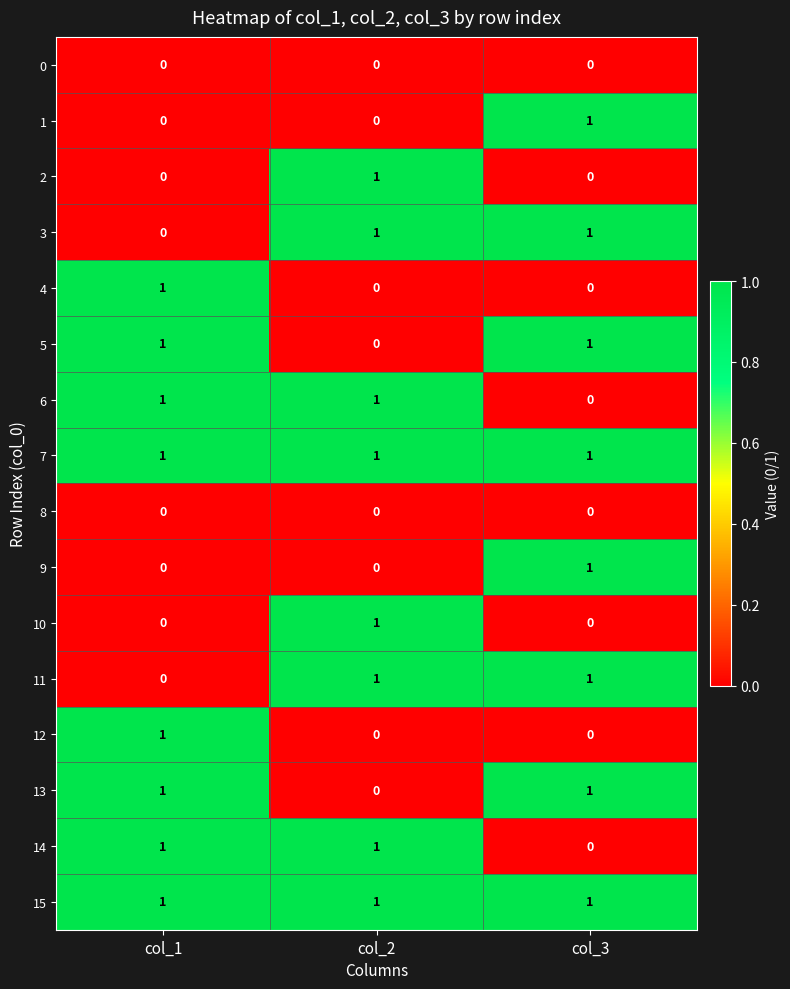

How many data points does each series have?

3